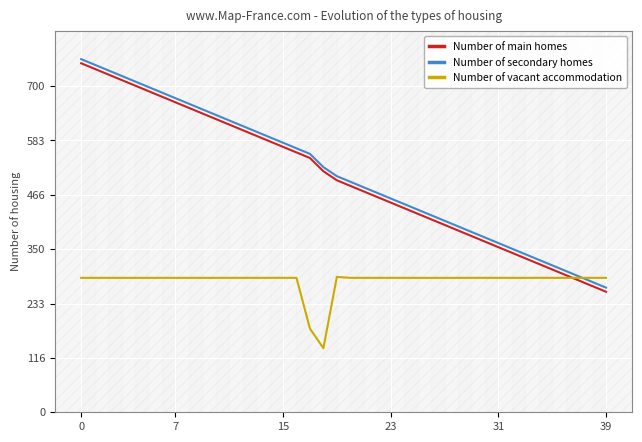

How many data points does each series have?

40